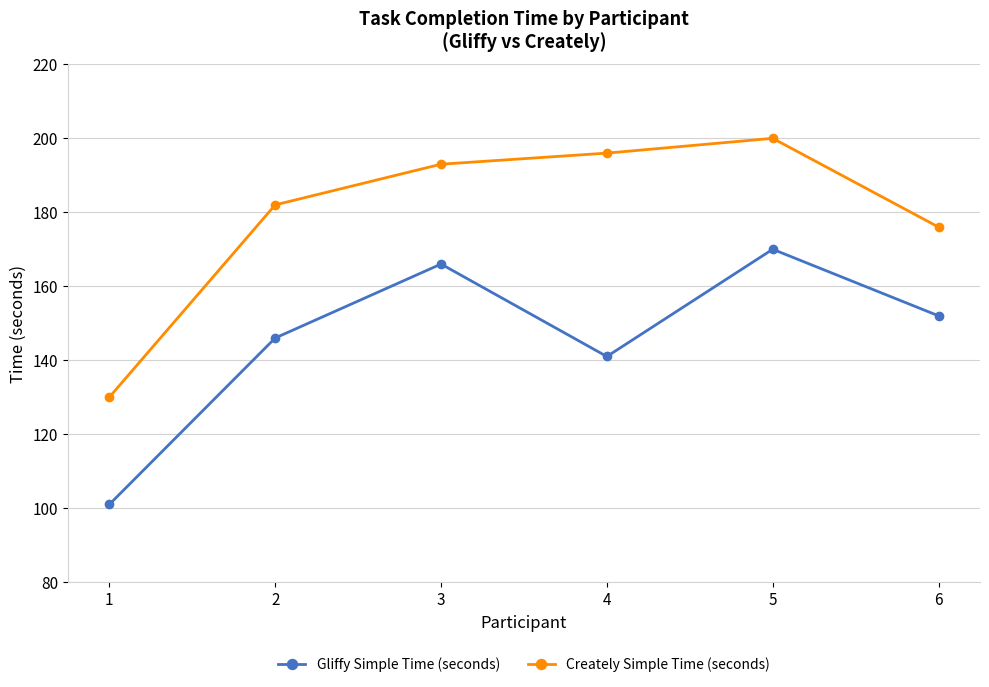

What is the approximate value of Gliffy Simple Time (seconds) at 1?

101